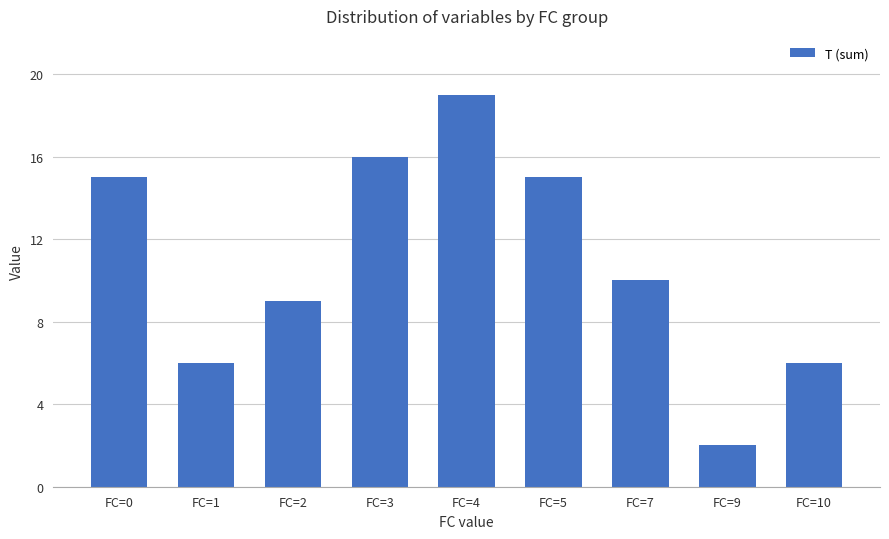

Between FC=3 and FC=4, which is larger?

FC=4